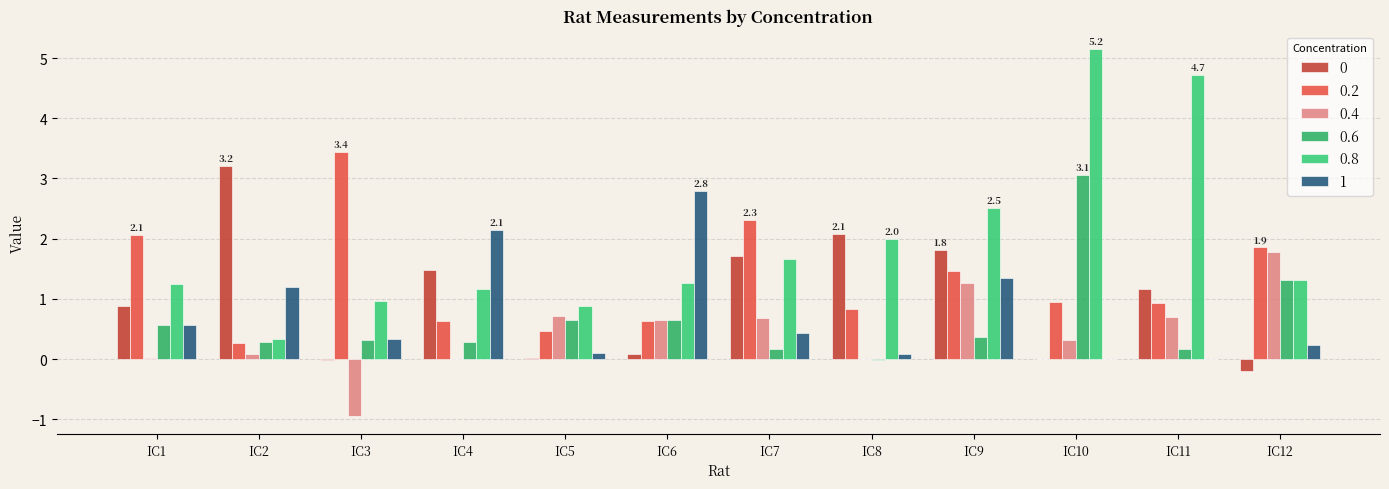

At which label is 0.2 closest to 1?

IC10